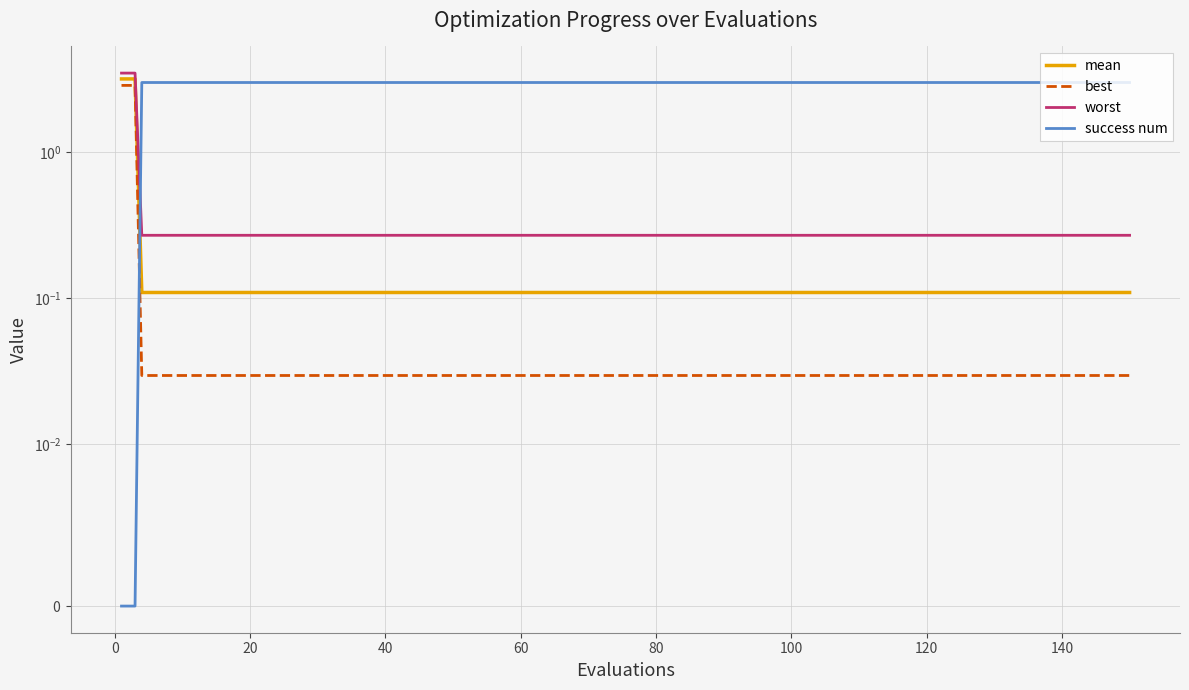

Where is mean nearest to the value 1?

40